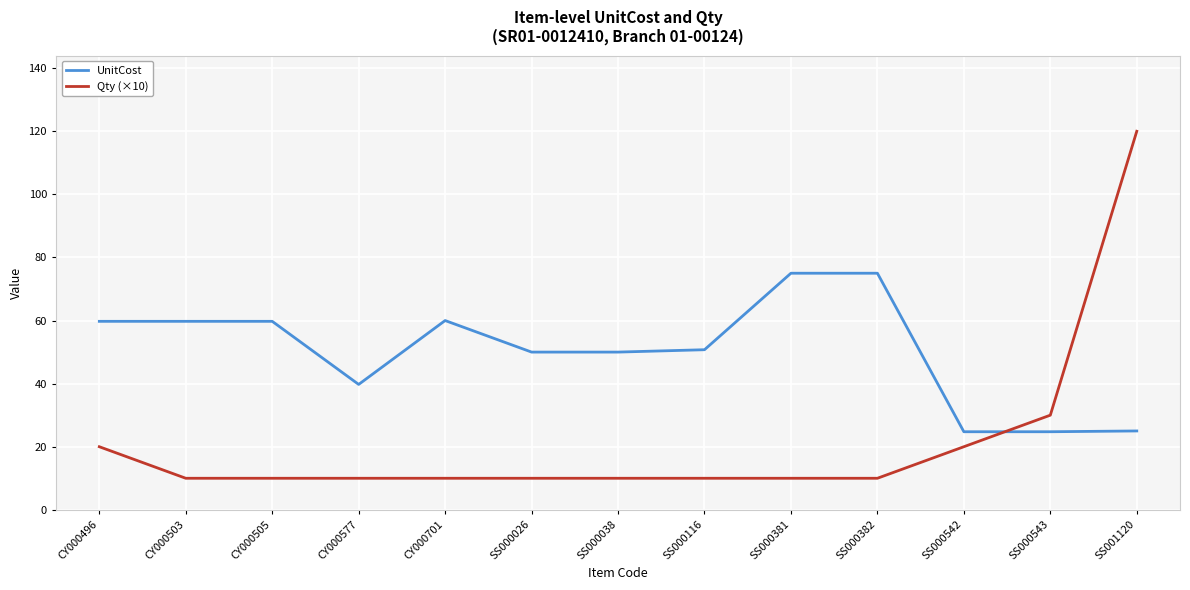

Where do Qty (×10) and UnitCost first cross each other?

SS000542 and SS000543